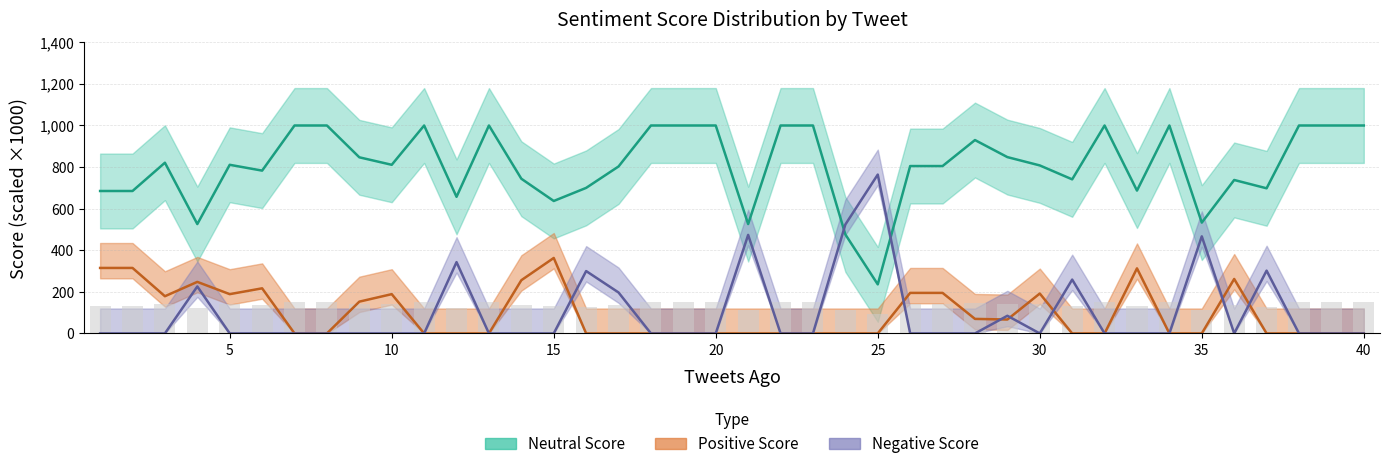

At which label does Positive Score reach its minimum?

7